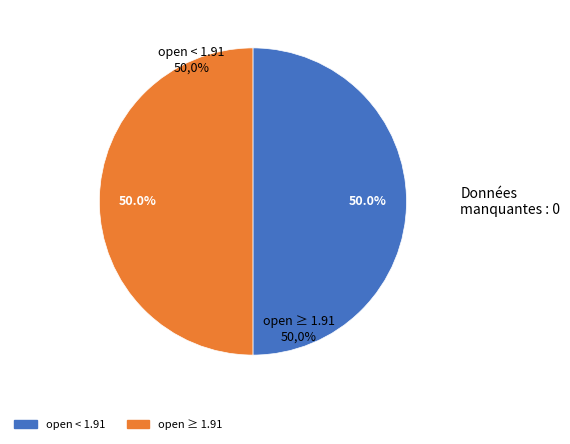

Does any single category account for the majority?

No